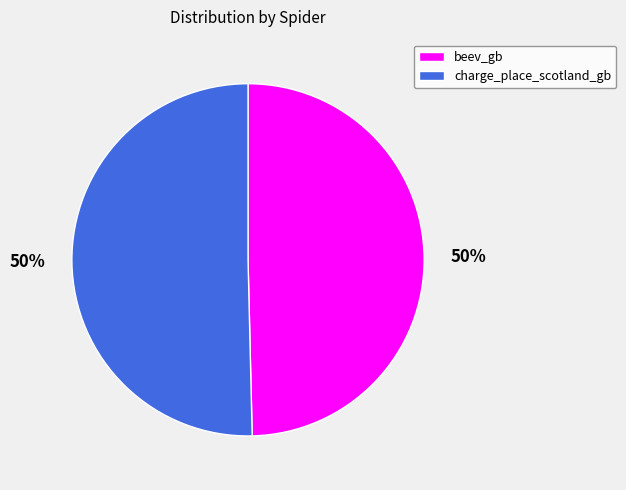

Do beev_gb and charge_place_scotland_gb together represent more than half of the pie?

Yes